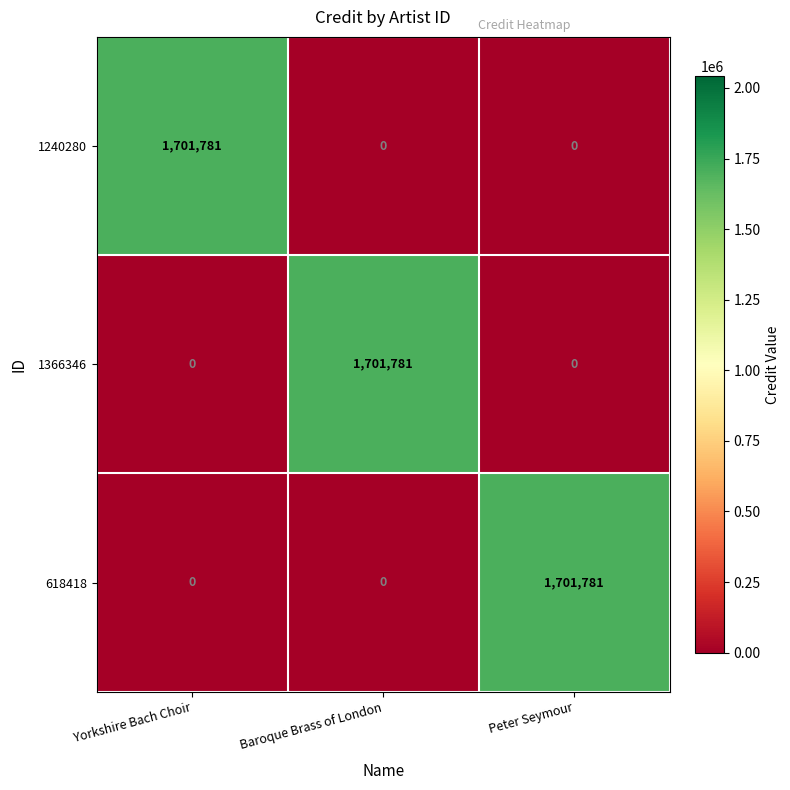

Is it true that 1240280 equals 0 at Baroque Brass of London?

True